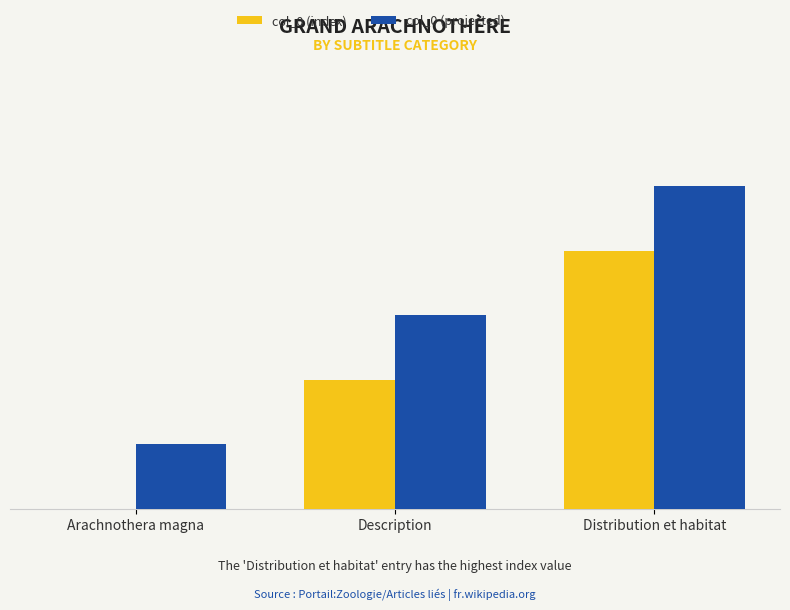

At which category does the chart reach its minimum across all series?

Arachnothera magna